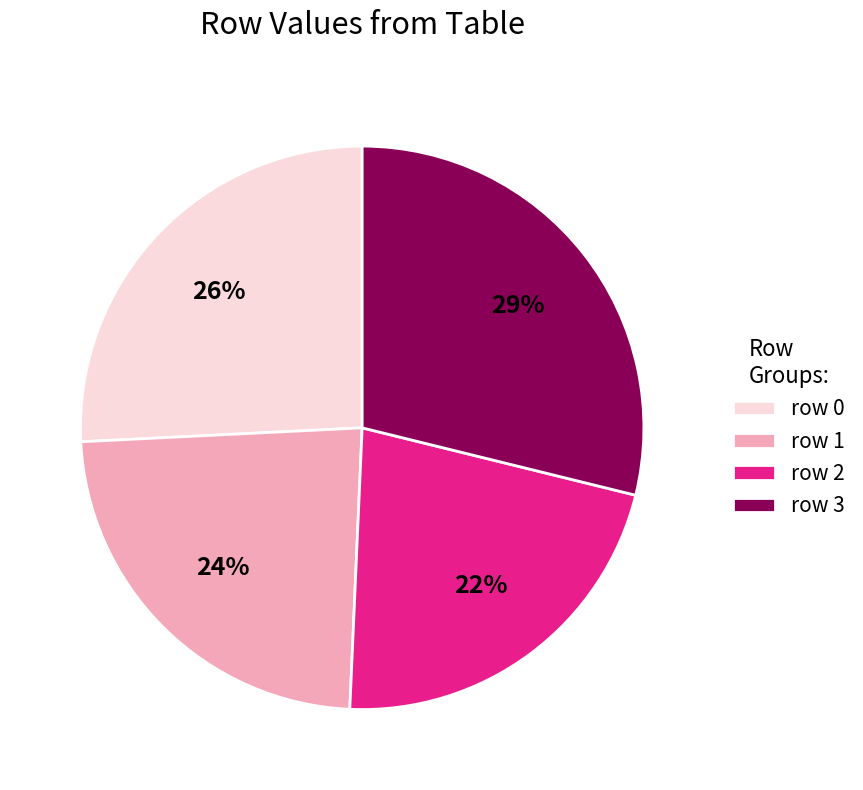

How many slices are in this pie chart?

4